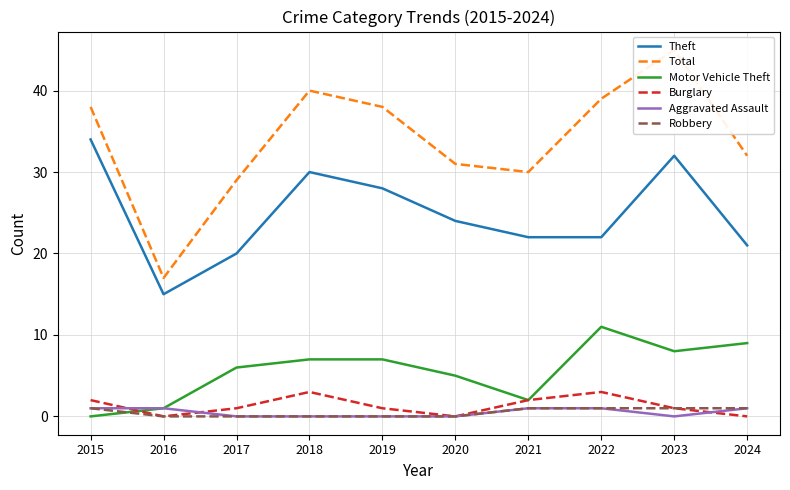

The value of Burglary at 2017 is 1. True or false?

True